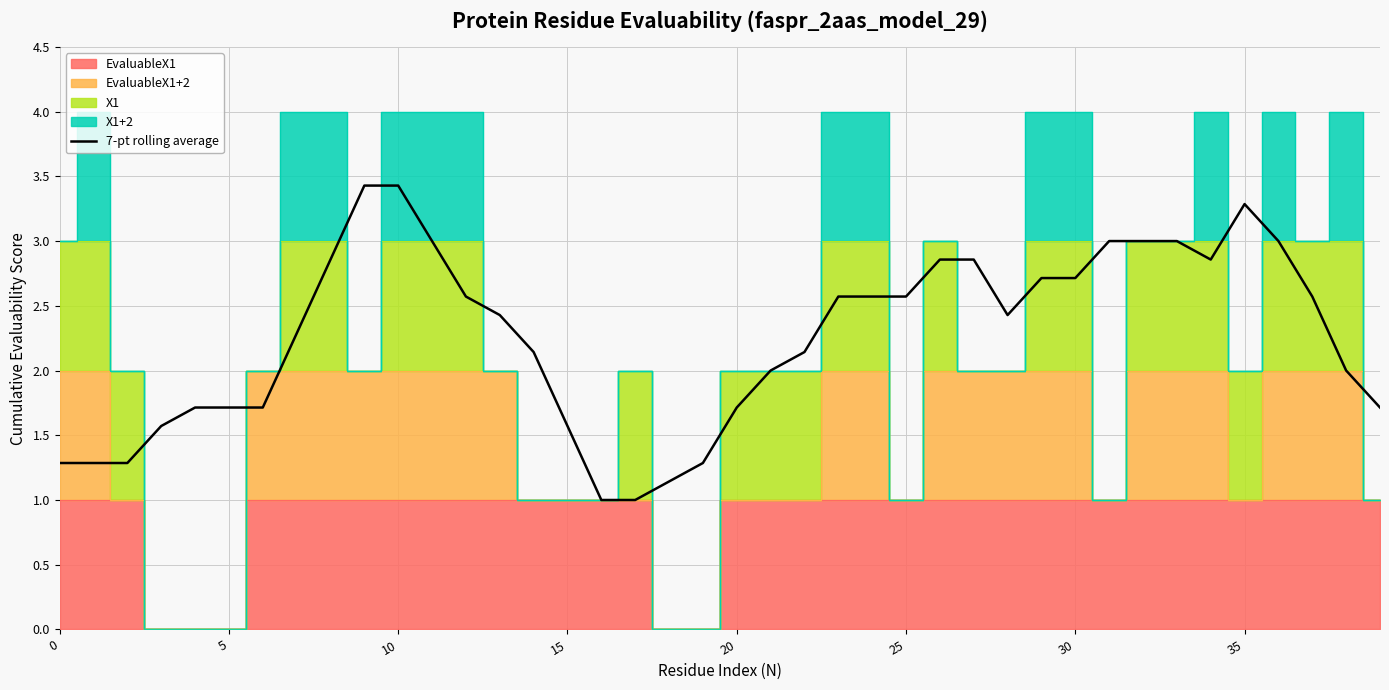

How many data points are less than 2?

16